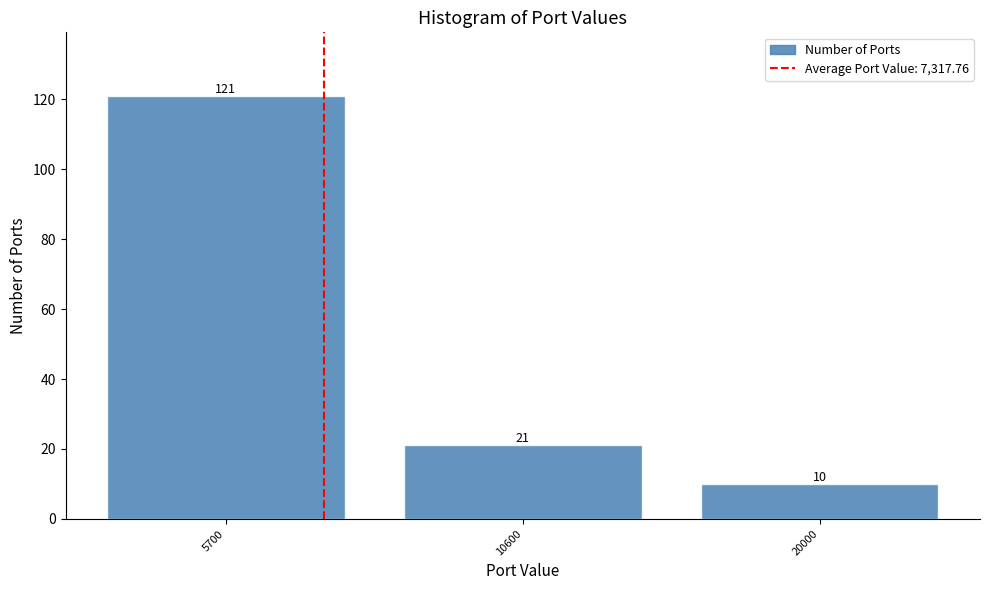

Reading left to right, transcribe all the data shown in this chart.

121	21	10